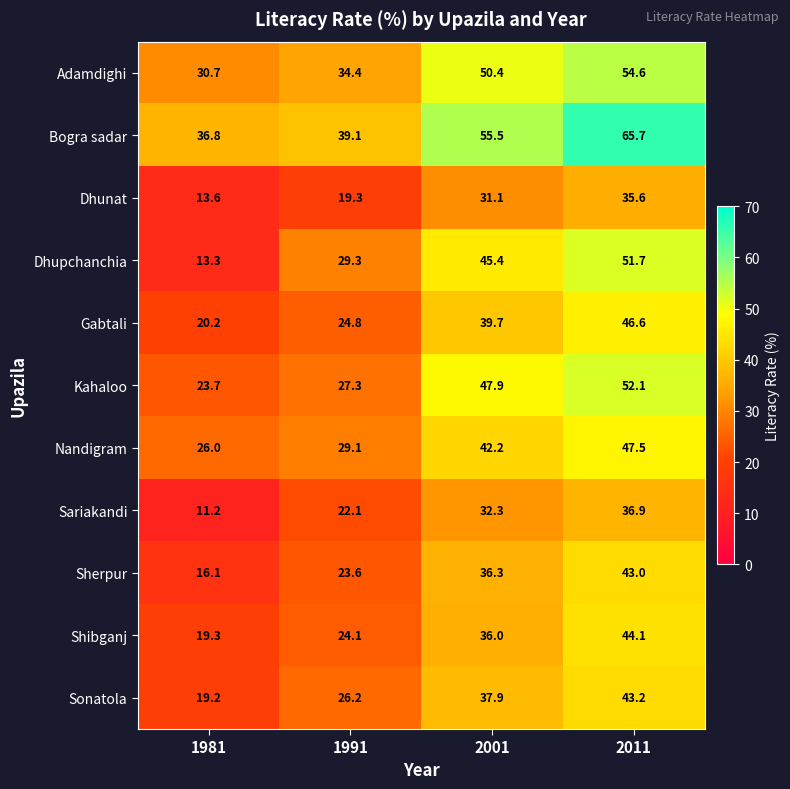

Between 1981 and 2001, which series saw the biggest shift?

Dhupchanchia